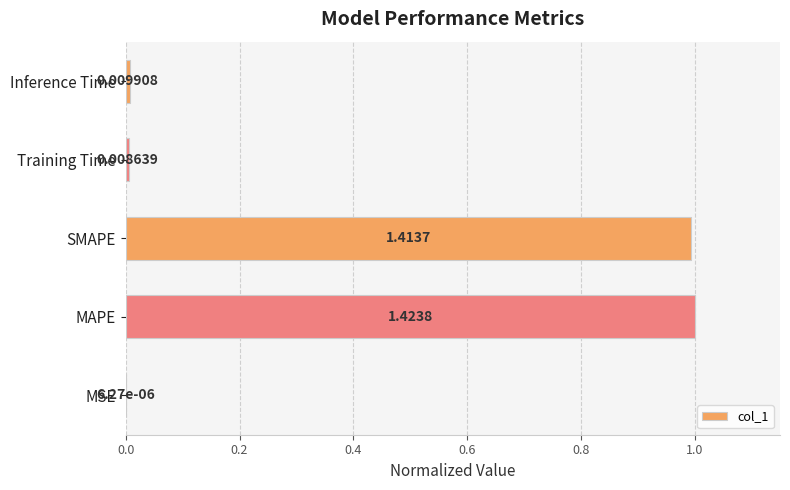

What is the sum of all values?

2.0